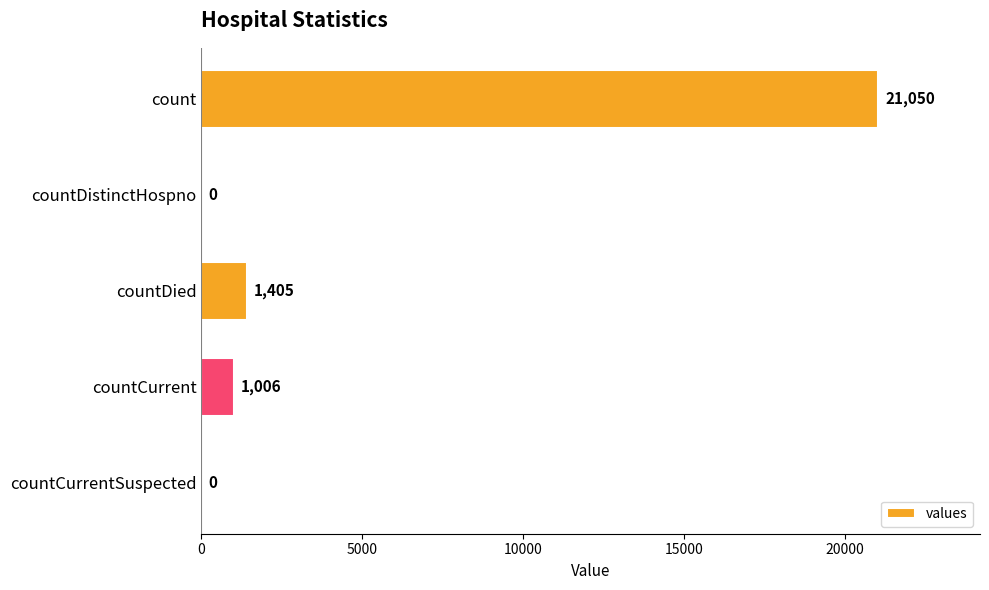

At which label is the value closest to 10525?

countDied